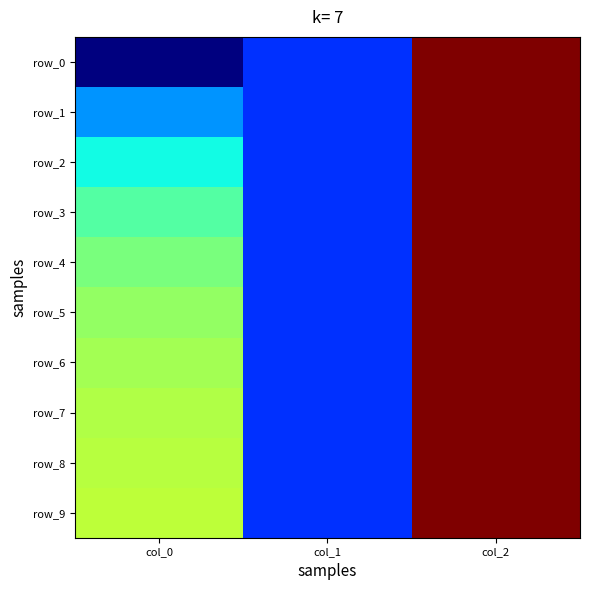

Is it true that row_5 equals 1.0 at col_2?

True